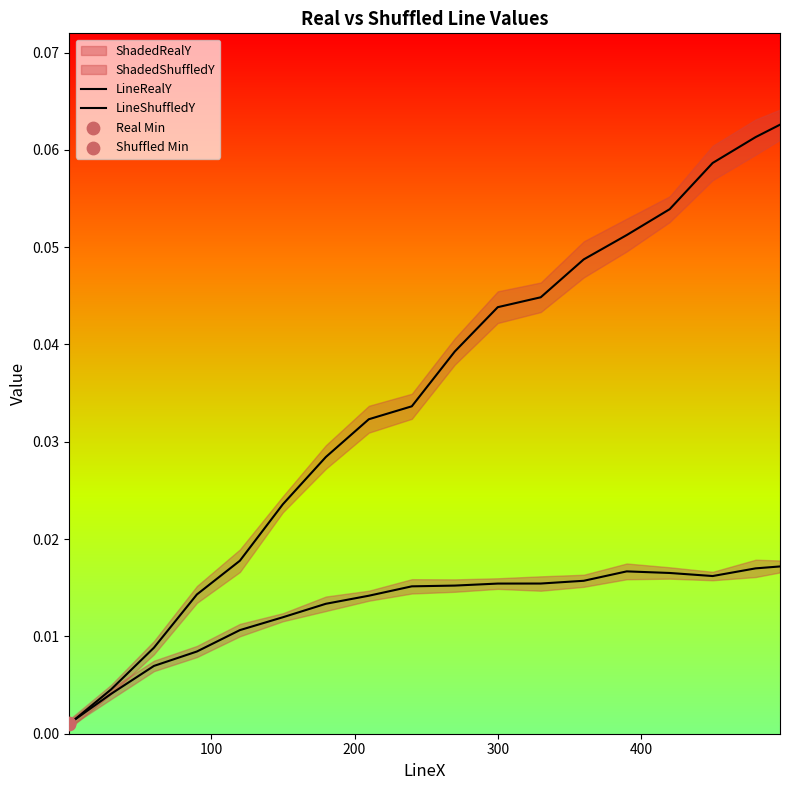

Is the value of LineShuffledY at 14 greater than the value of LineRealY at 10?

Yes